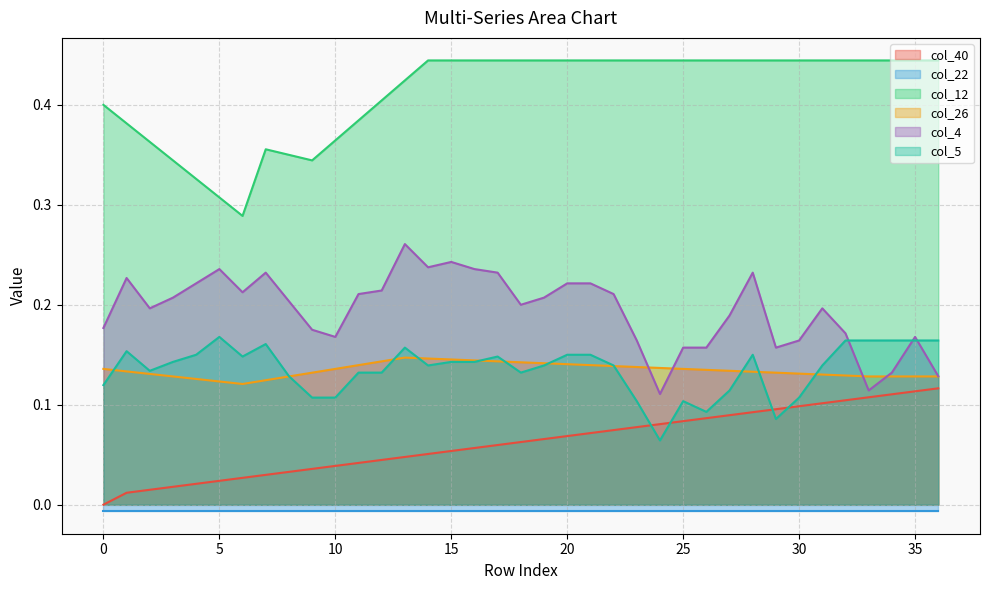

True or false: col_40 and col_26 cross at least once.

False